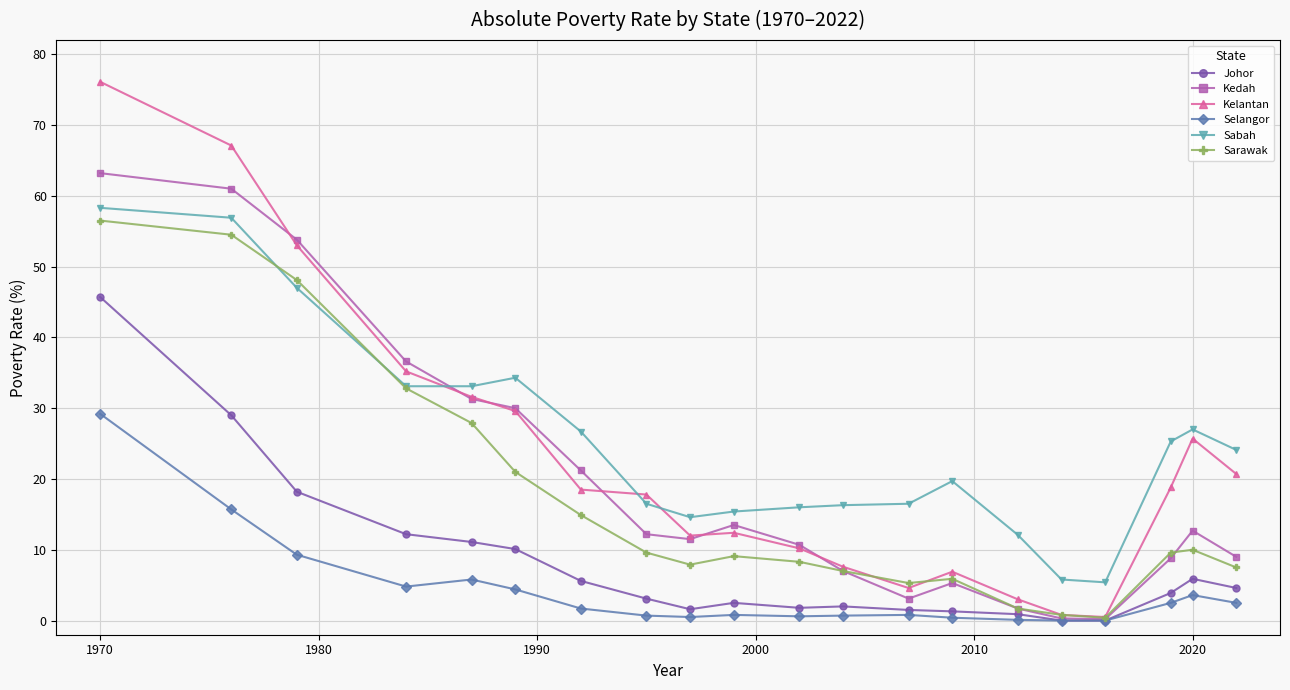

Which series has the largest range (max minus min)?

Kelantan